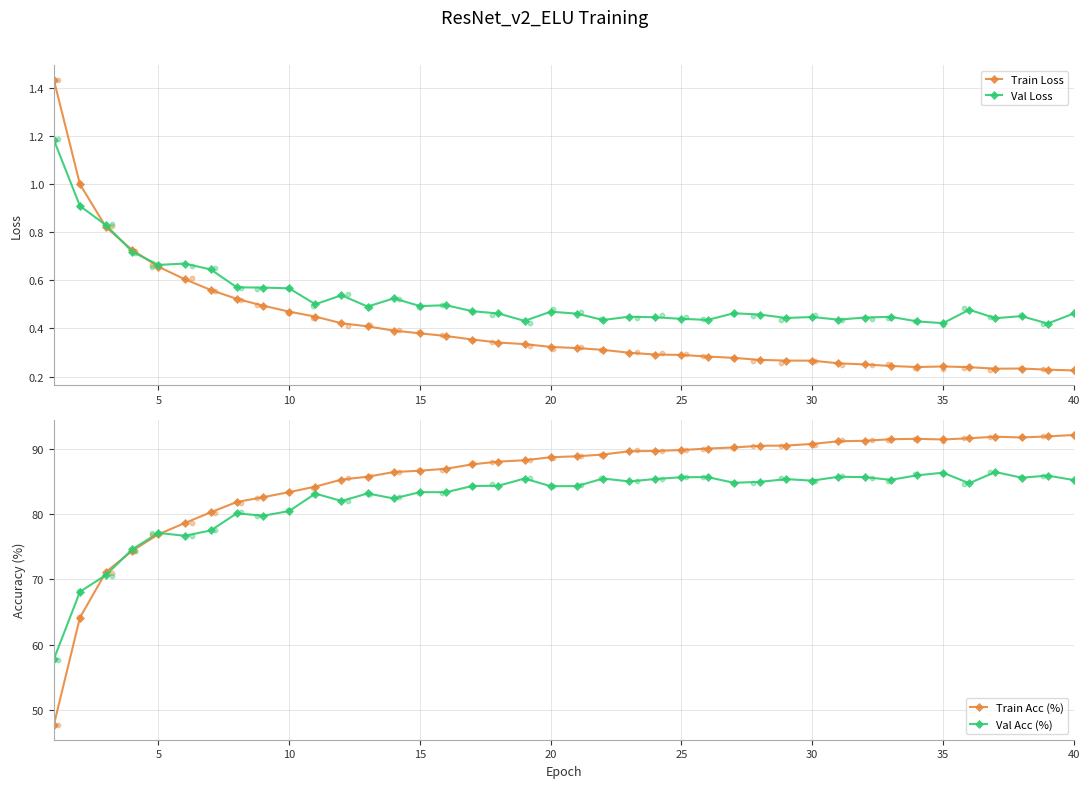

Which series contains the lowest Y value?

Train Loss